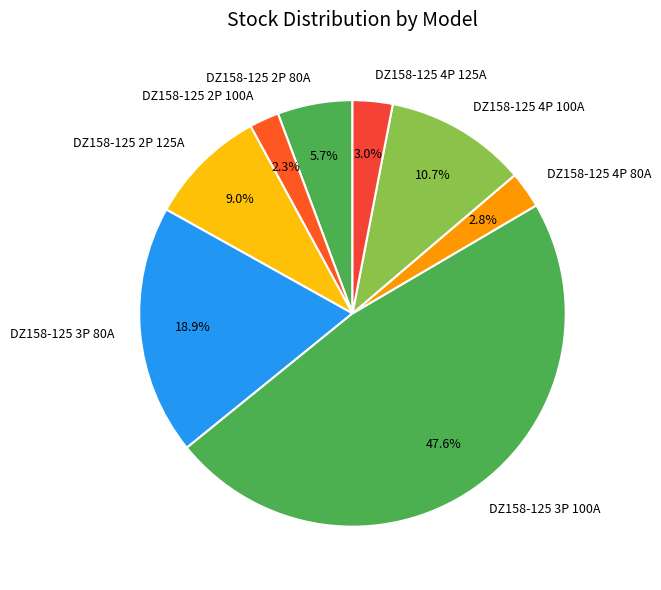

What percentage do DZ158-125 3P 100A and DZ158-125 4P 100A together represent?

58.3%